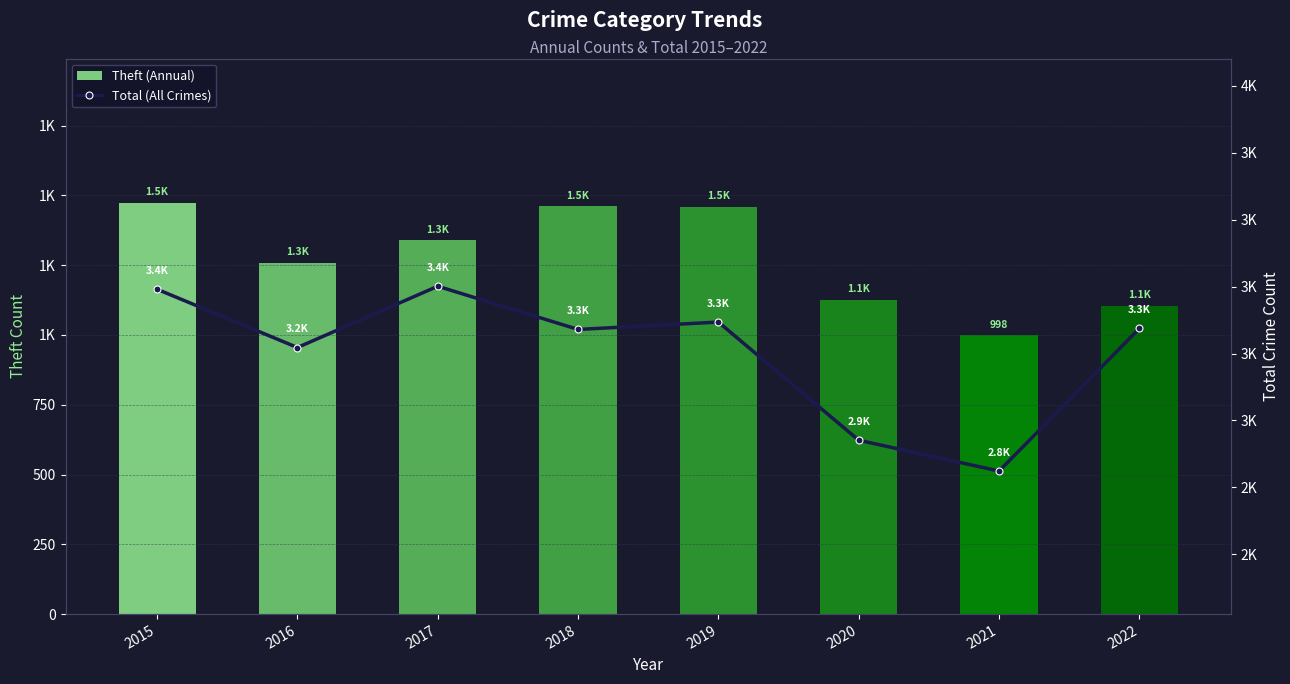

What is the total value across all series at 2016?

4477